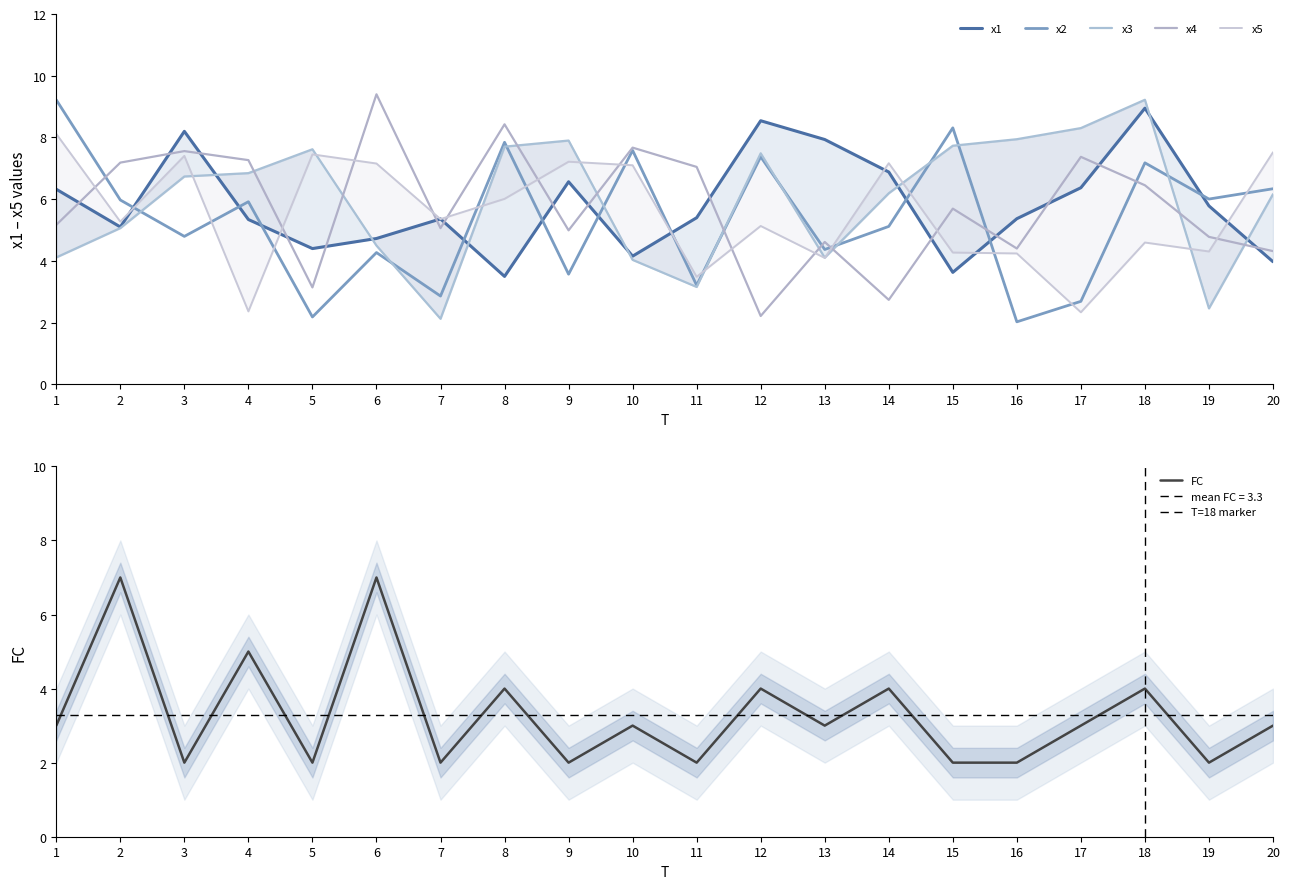

What is the total value across all series at 20?

31.3